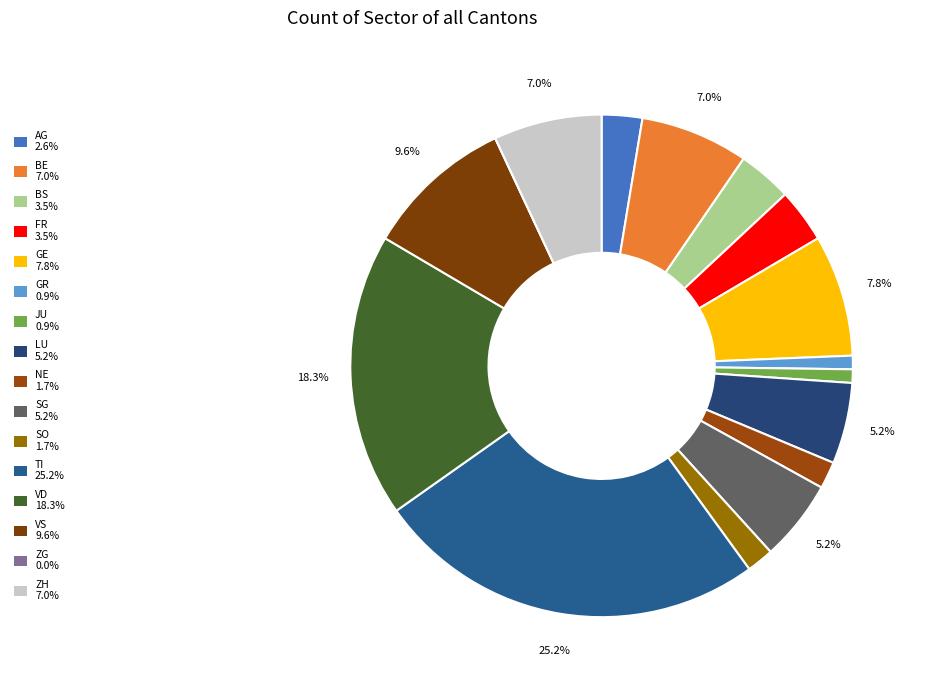

To the nearest percent, what portion does BE represent?

7%